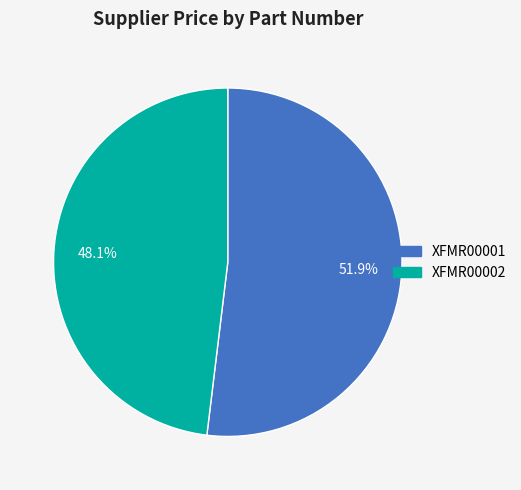

The XFMR00001 slice represents 52% of the pie. True or false?

True